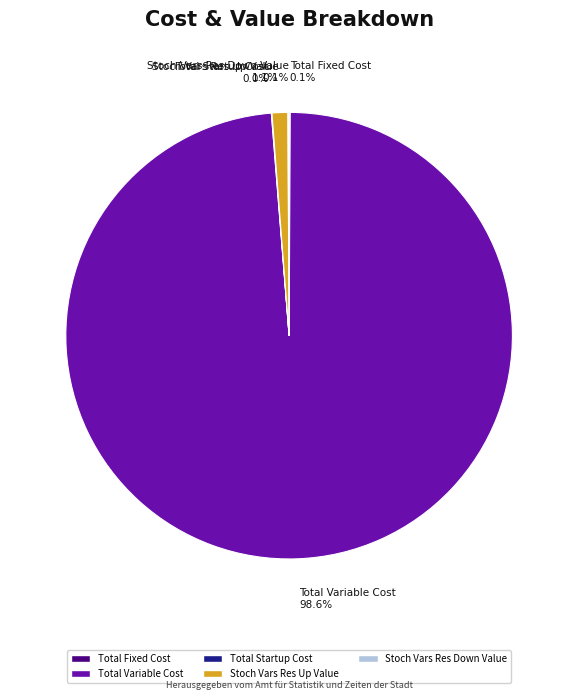

Between Total Variable Cost and Stoch Vars Res Up Value, which is larger?

Total Variable Cost